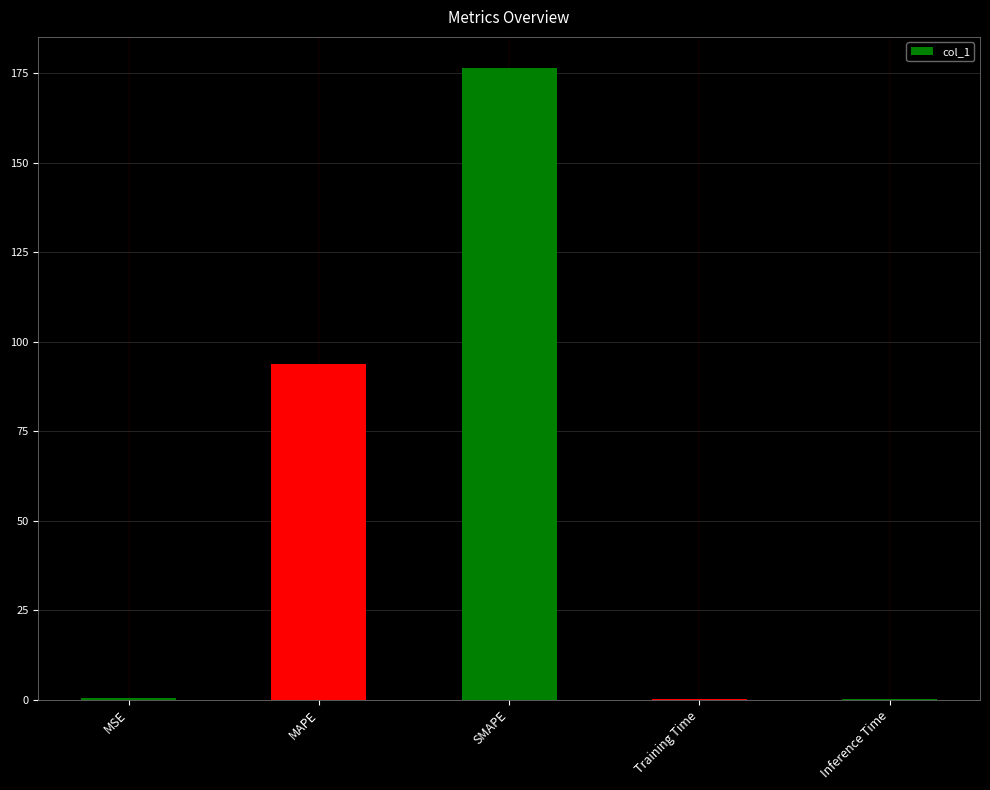

How many categories are shown in the chart?

5